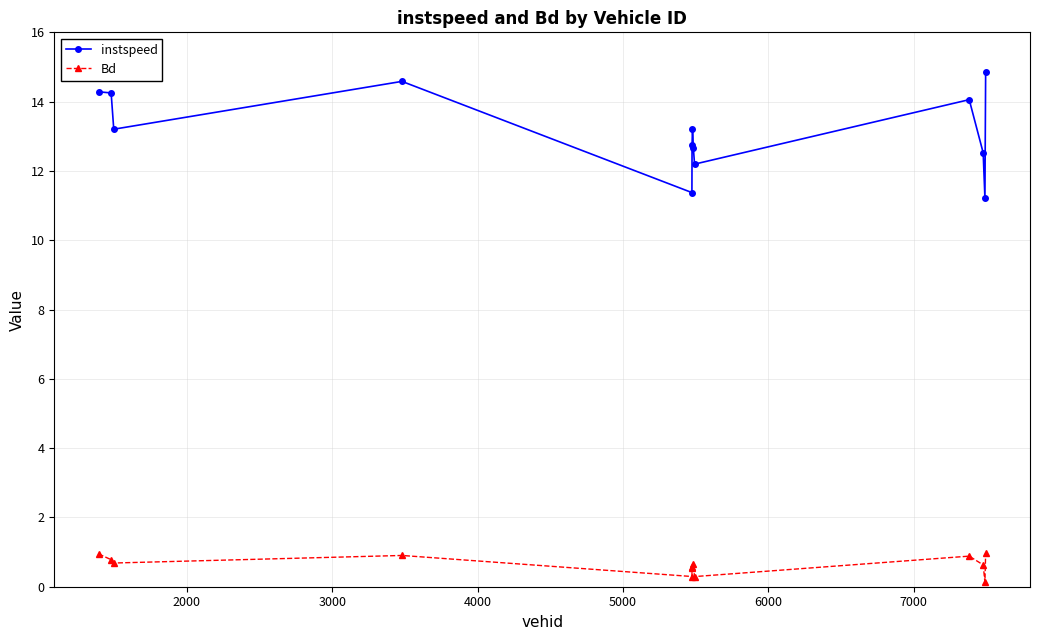

True or false: Bd has more than 2 interior local peaks.

True